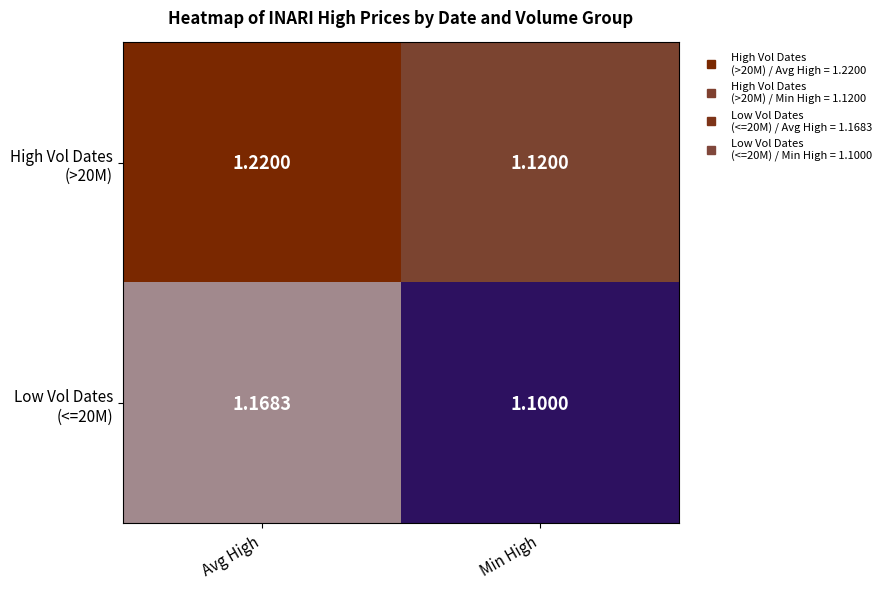

At which category does the chart reach its peak across all series?

Avg High